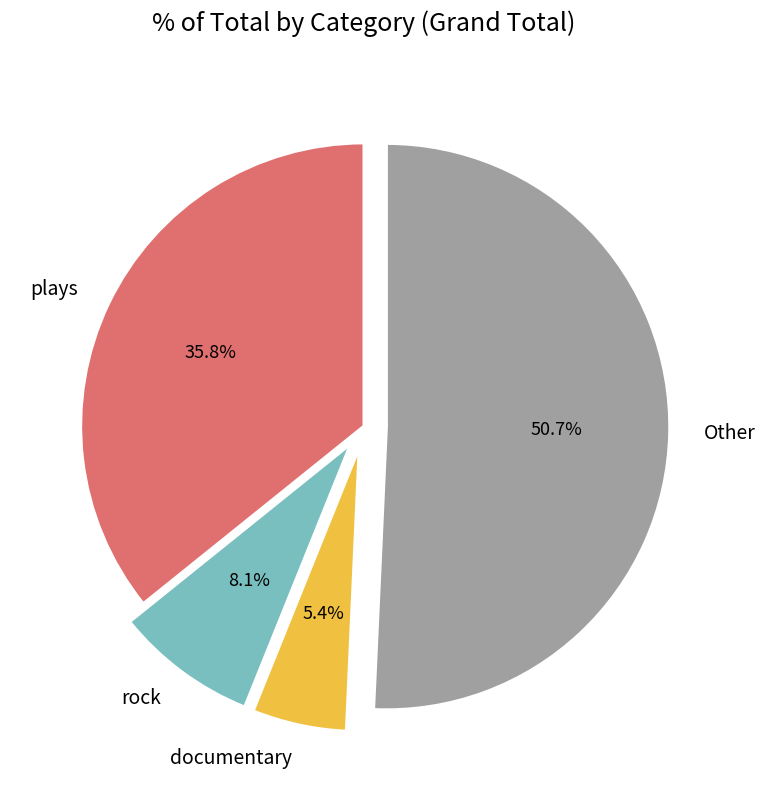

Between plays and rock, which is larger?

plays